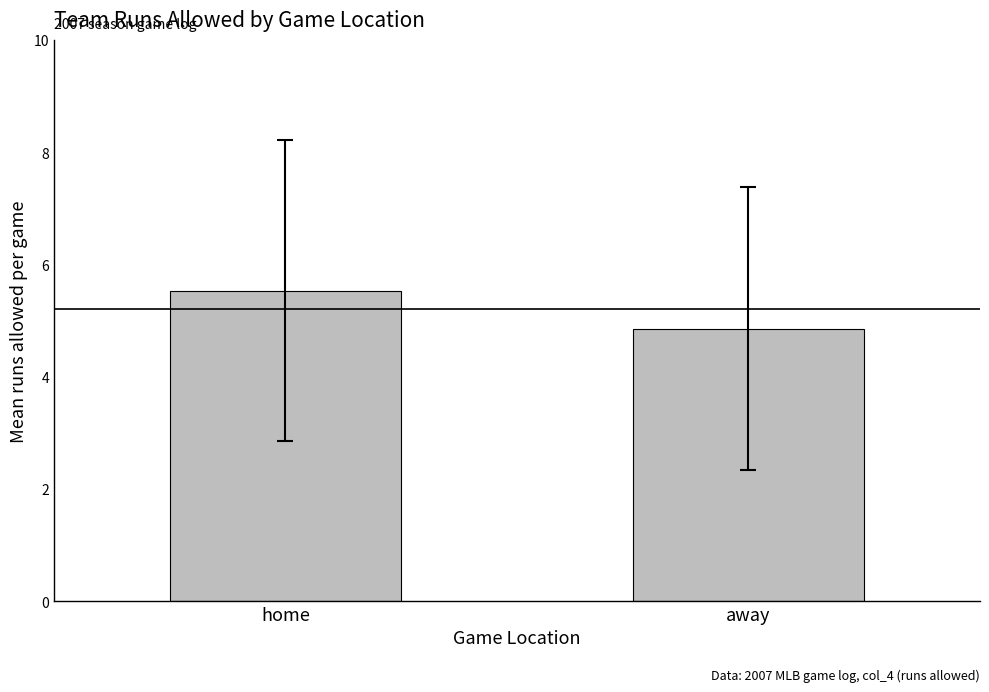

Between home and away, which is larger?

home